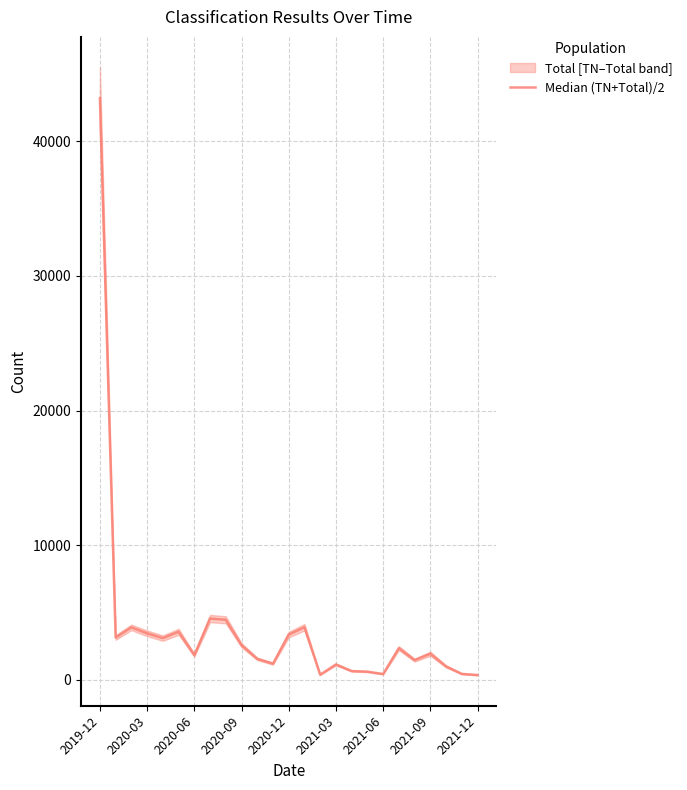

How many interior local valleys (lower than both neighbors) does the data have?

7